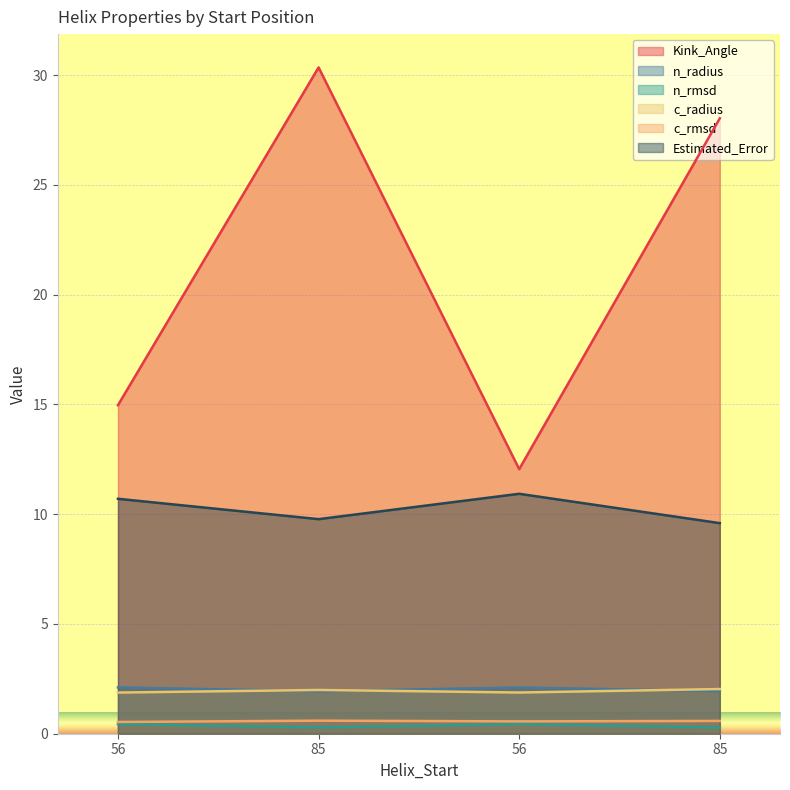

What is the label of the 4th point from the right?

56